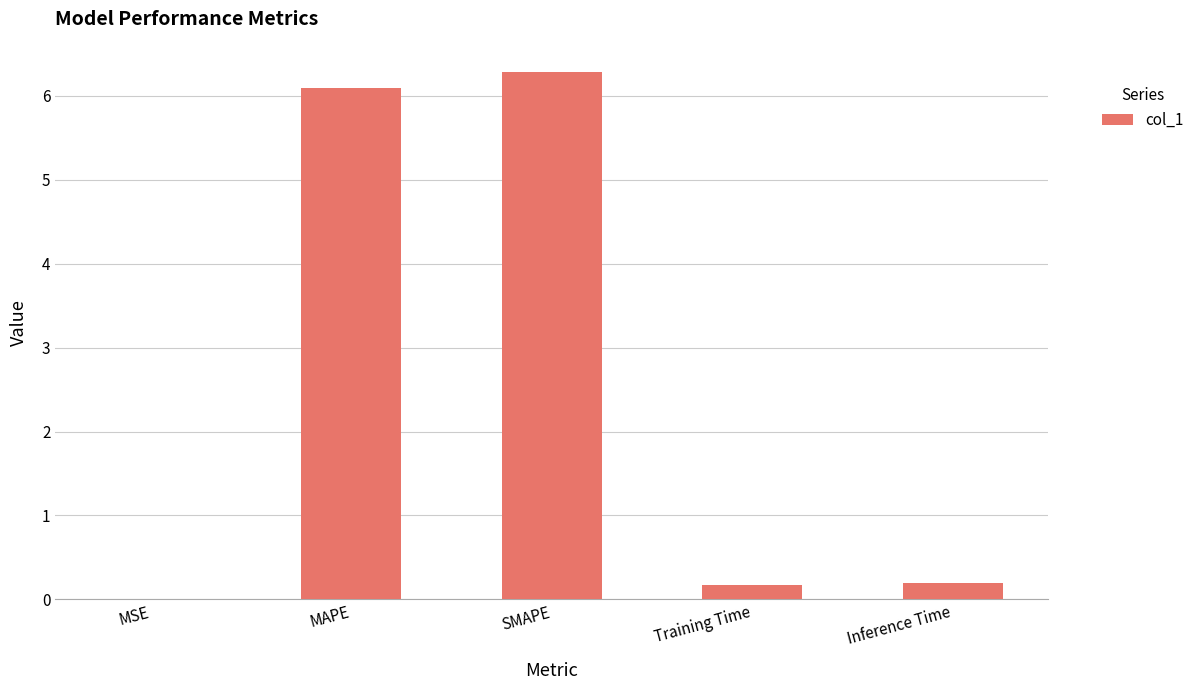

What is the sum of all values?

12.7